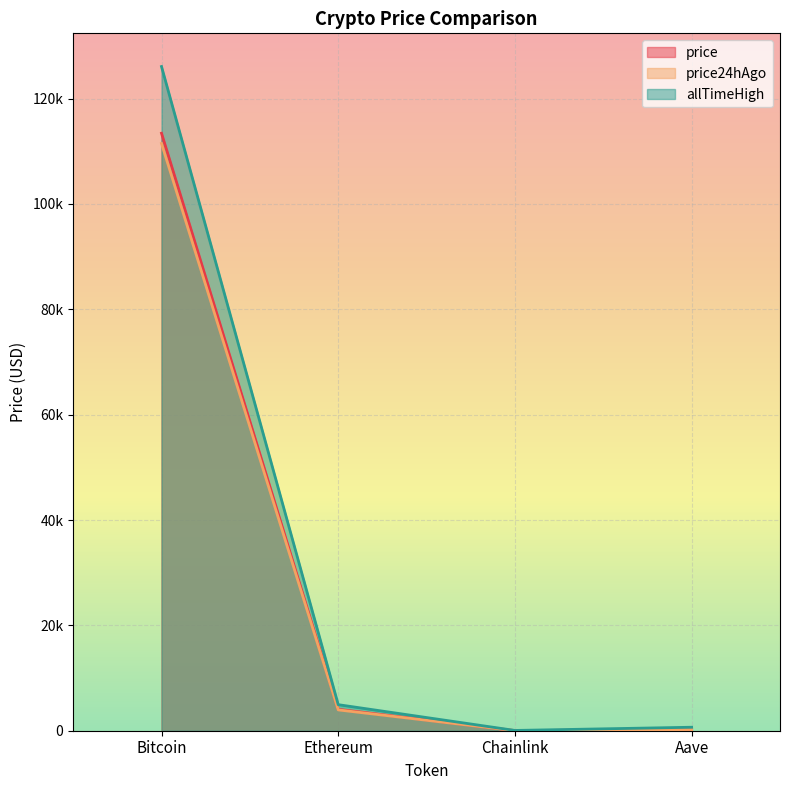

What value does the price24hAgo series have at Chainlink?

18.1